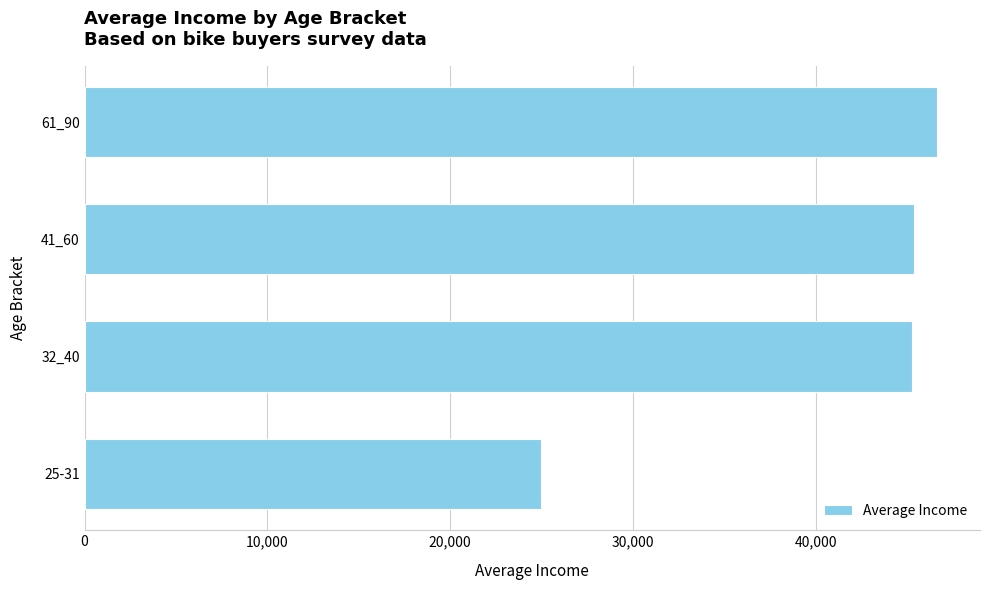

How many values are below 45384?

2